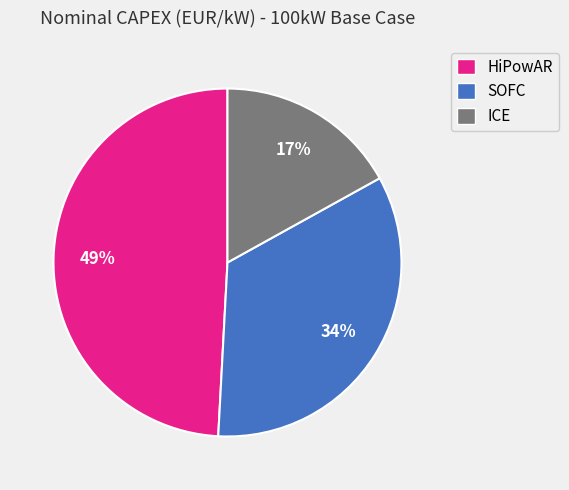

The ICE slice represents 27% of the pie. True or false?

False